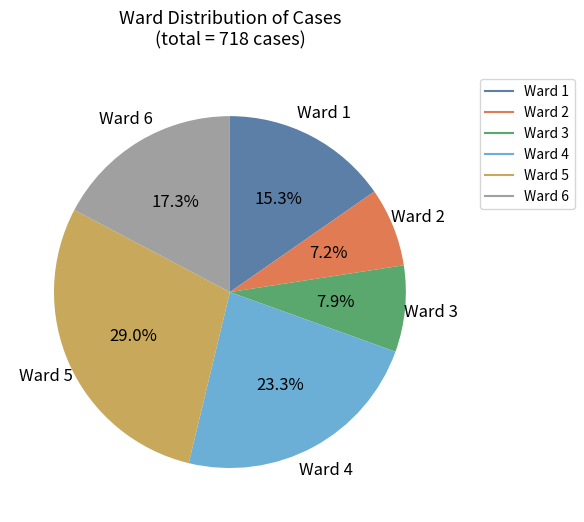

Is there a majority slice in this chart?

No